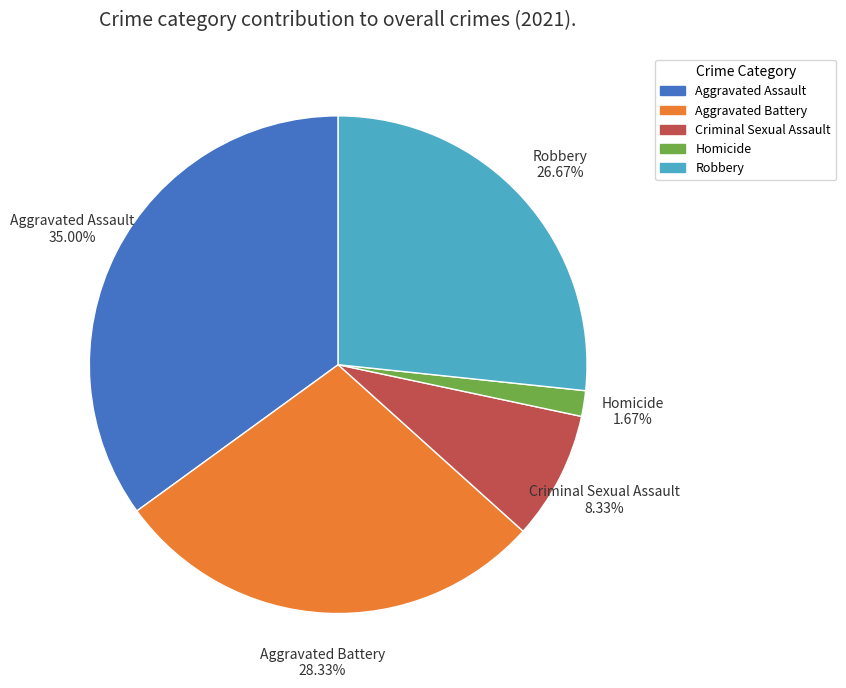

Do Homicide and Criminal Sexual Assault together represent more than half of the pie?

No